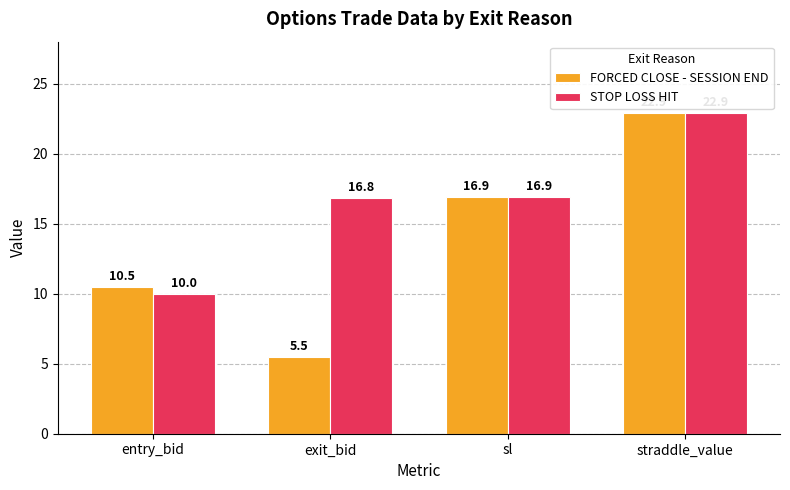

The STOP LOSS HIT series shows 4.4 at sl. True or false?

False